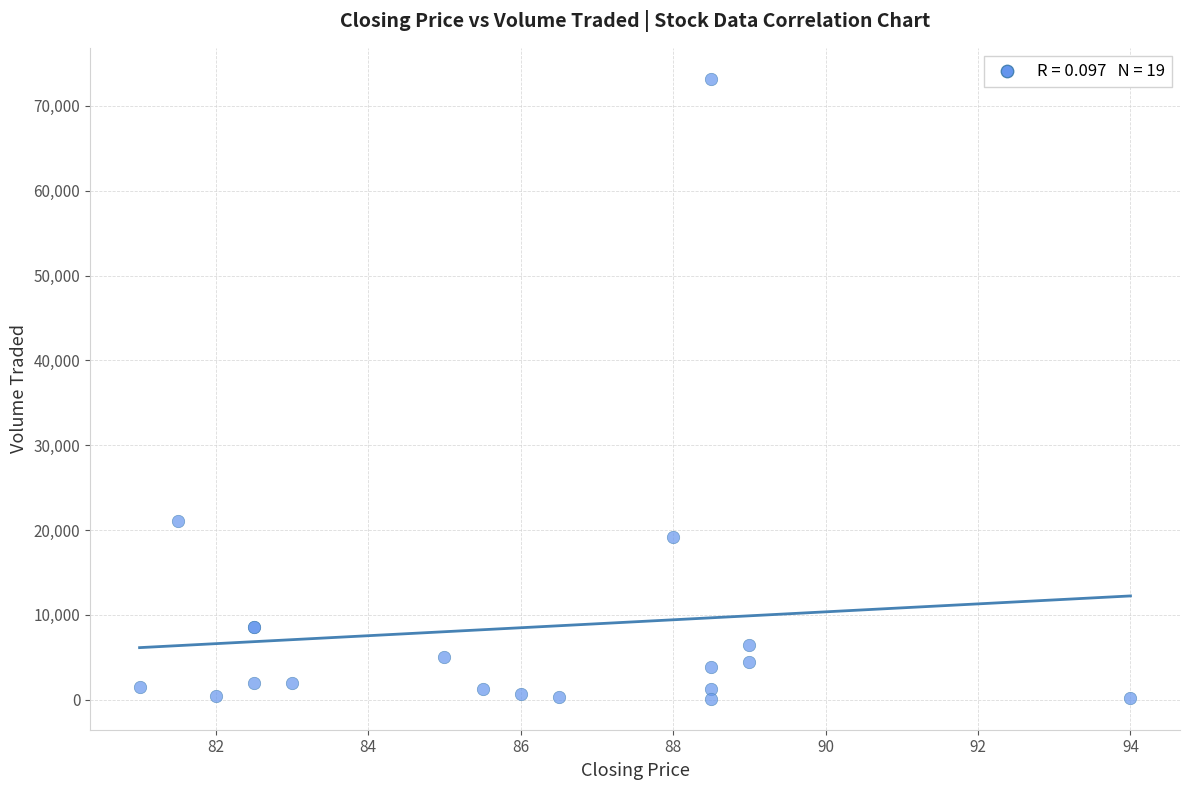

What Y value in the scatter plot is closest to 36650?

21100